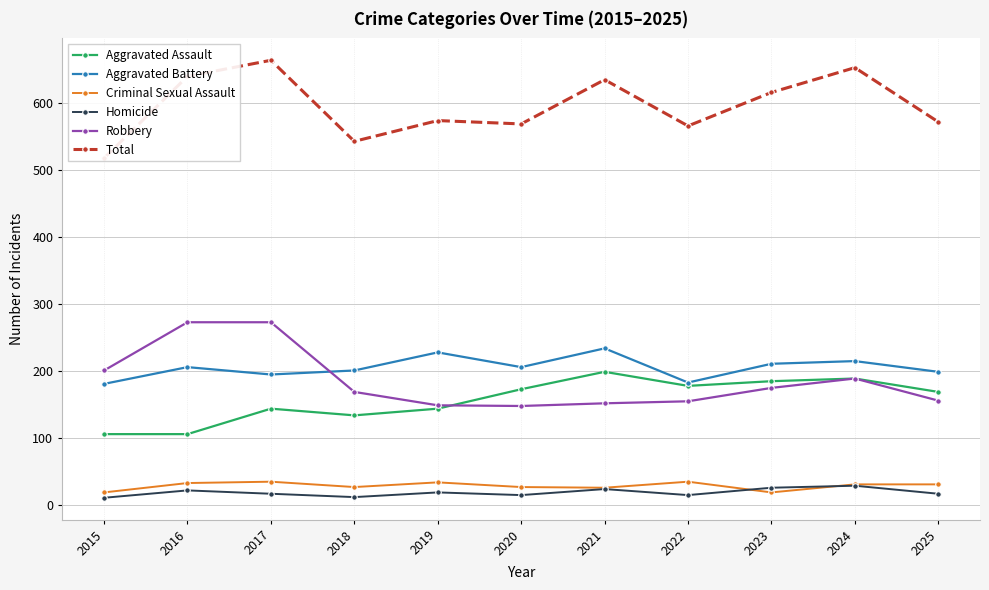

True or false: Total has a value of 290 at 2021.

False